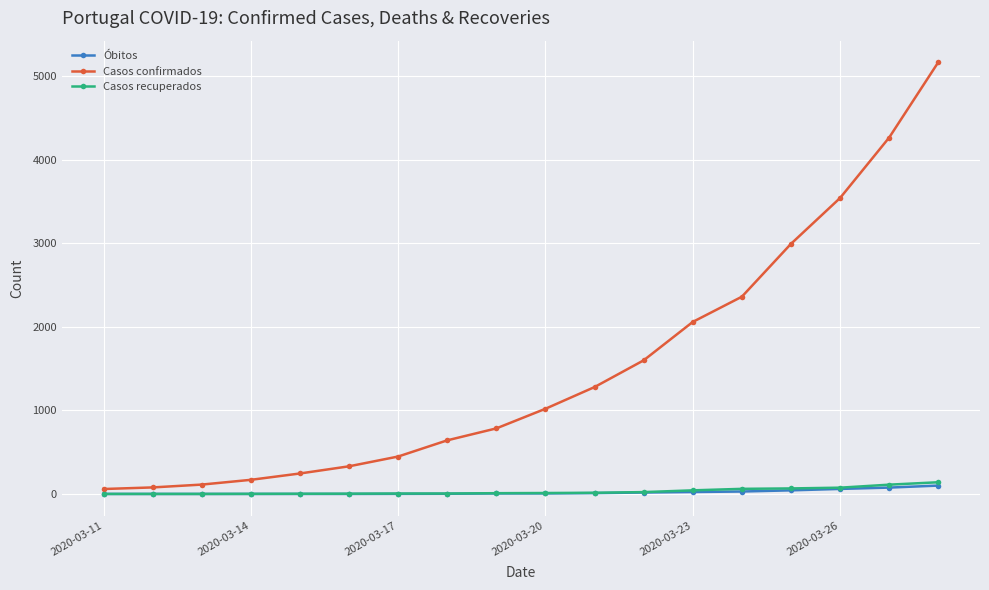

What is the maximum value shown in the chart?

5170